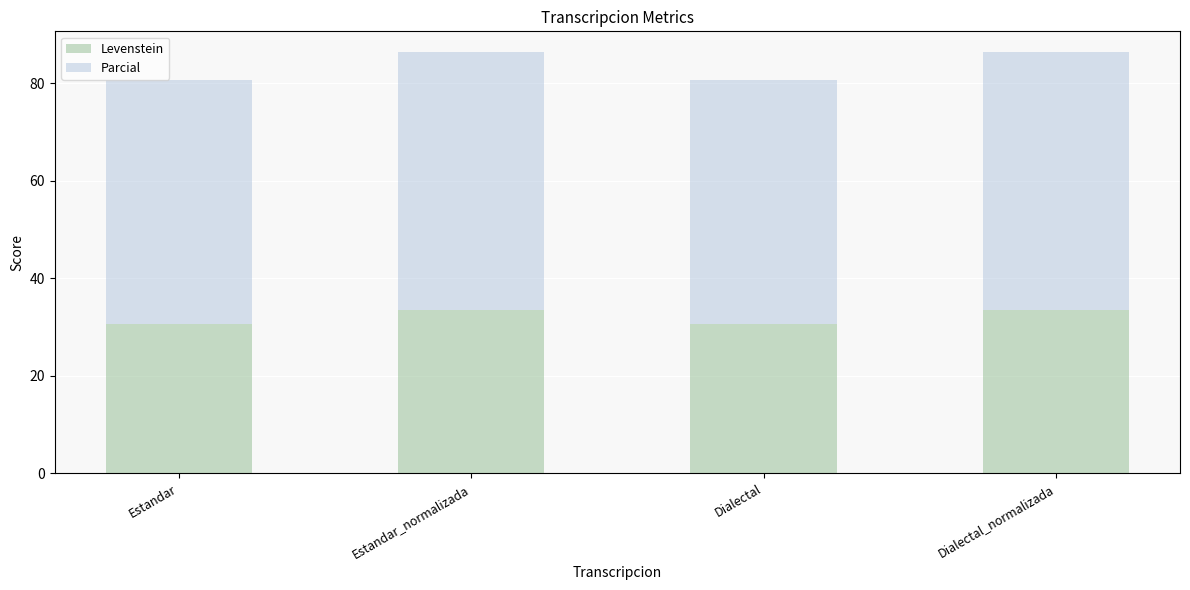

What are all the series names shown in the legend?

Levenstein, Parcial